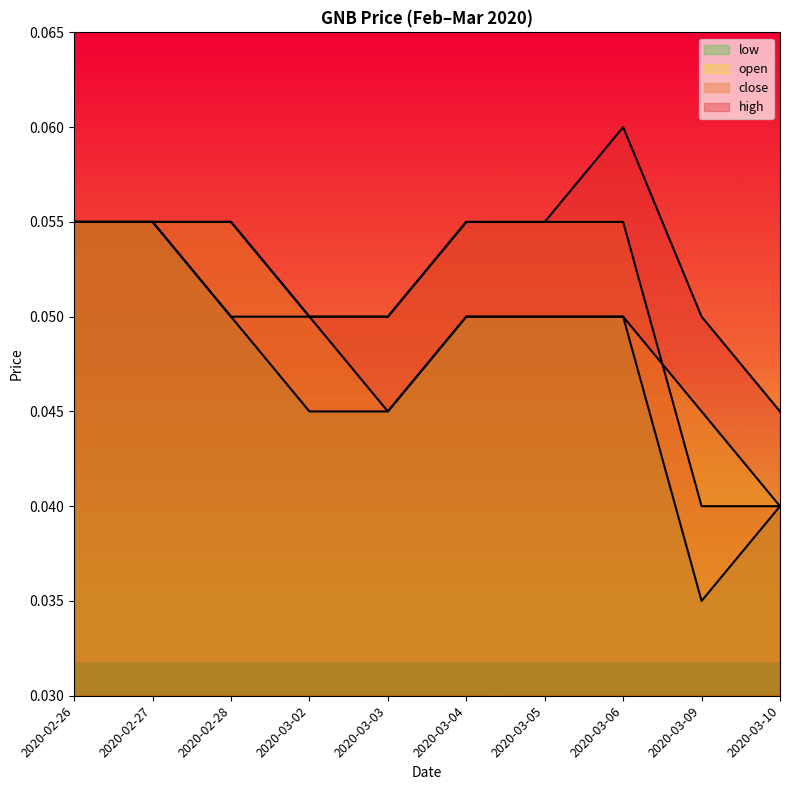

What is the label of the 1st point from the left?

2020-02-26